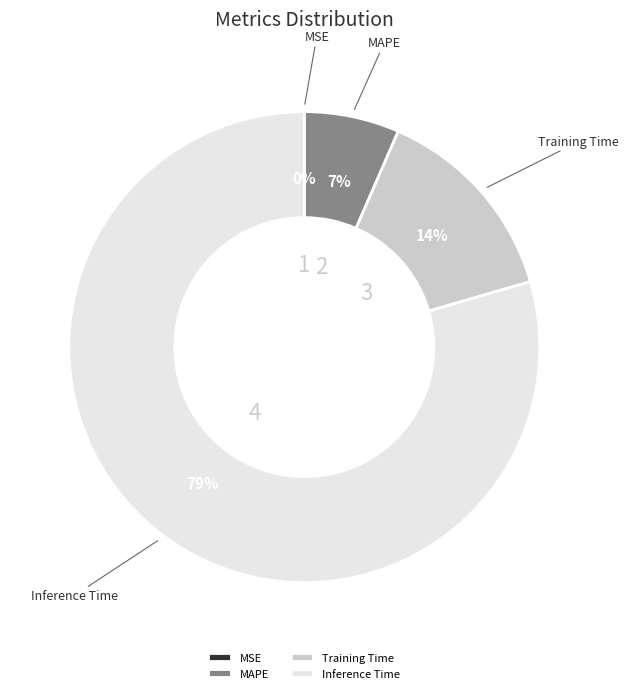

What is the largest slice in the pie chart?

Inference Time